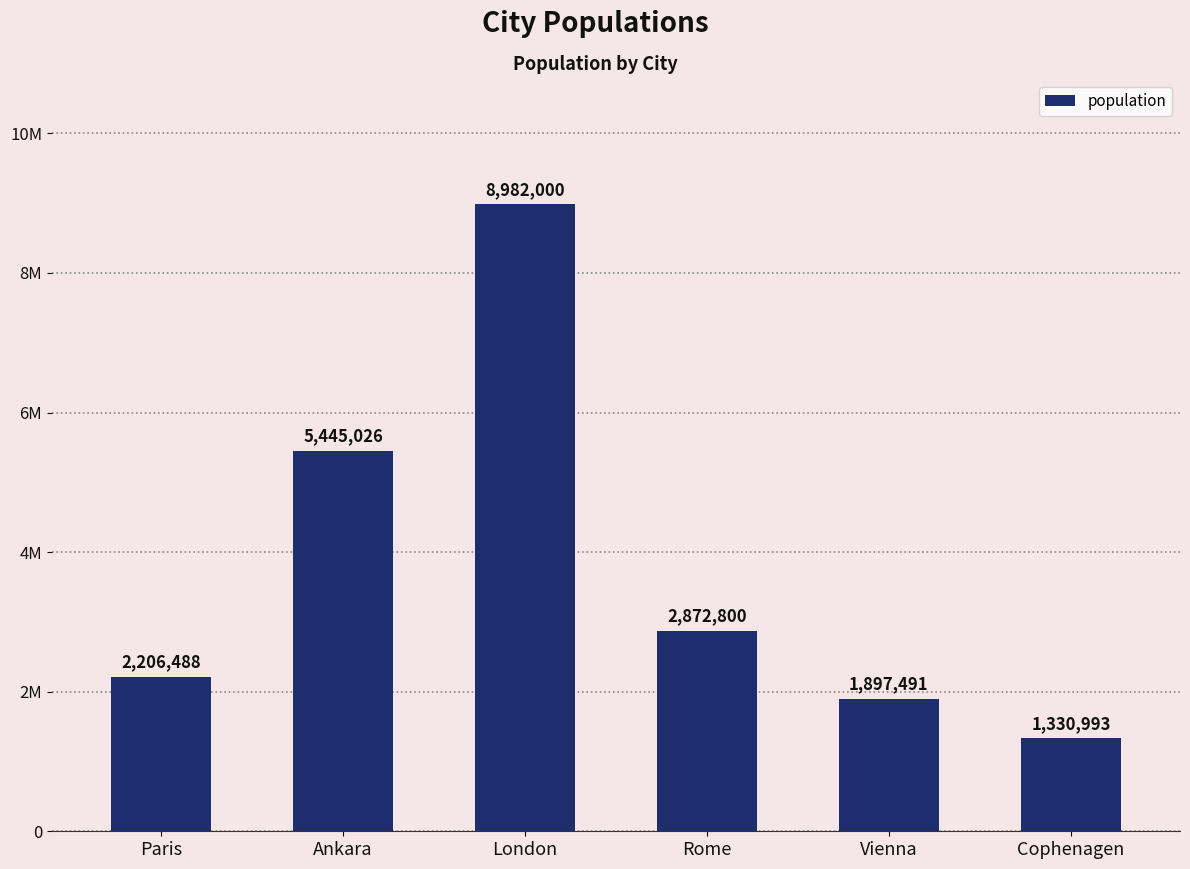

Is it true that the value at Cophenagen is 2105408?

False